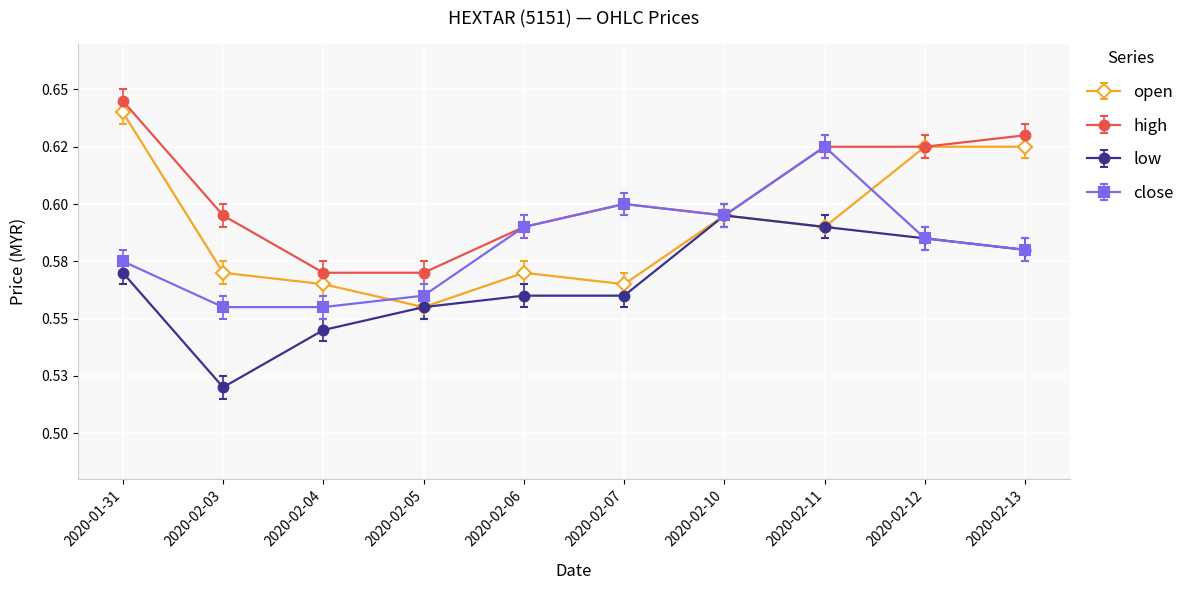

Which series has the largest total across all categories?

high